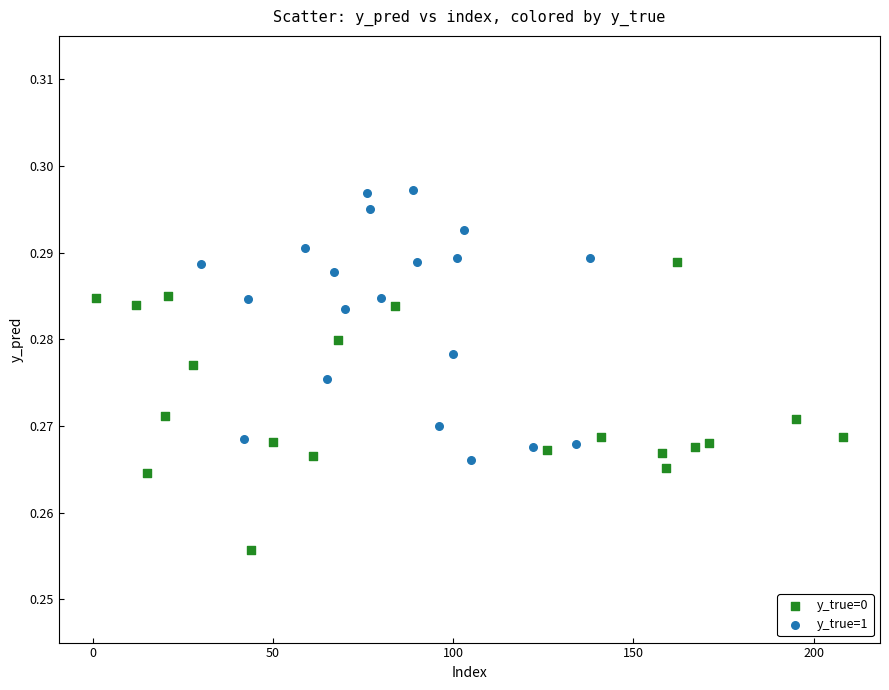

Which series reaches the maximum Y coordinate?

y_true=1